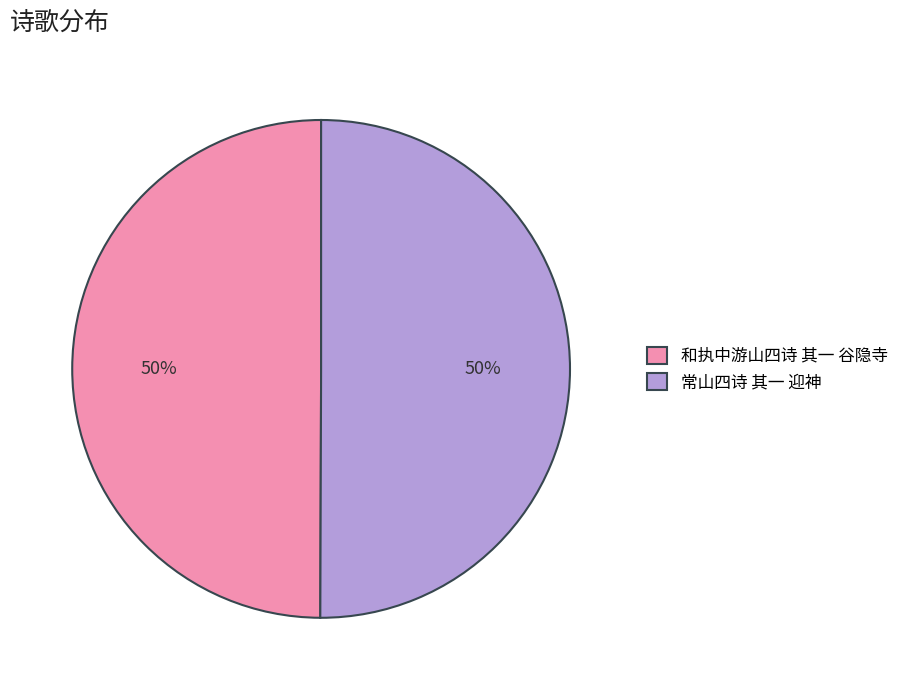

Combined, do 常山四诗 其一 迎神 and 和执中游山四诗 其一 谷隐寺 account for over 50%?

Yes